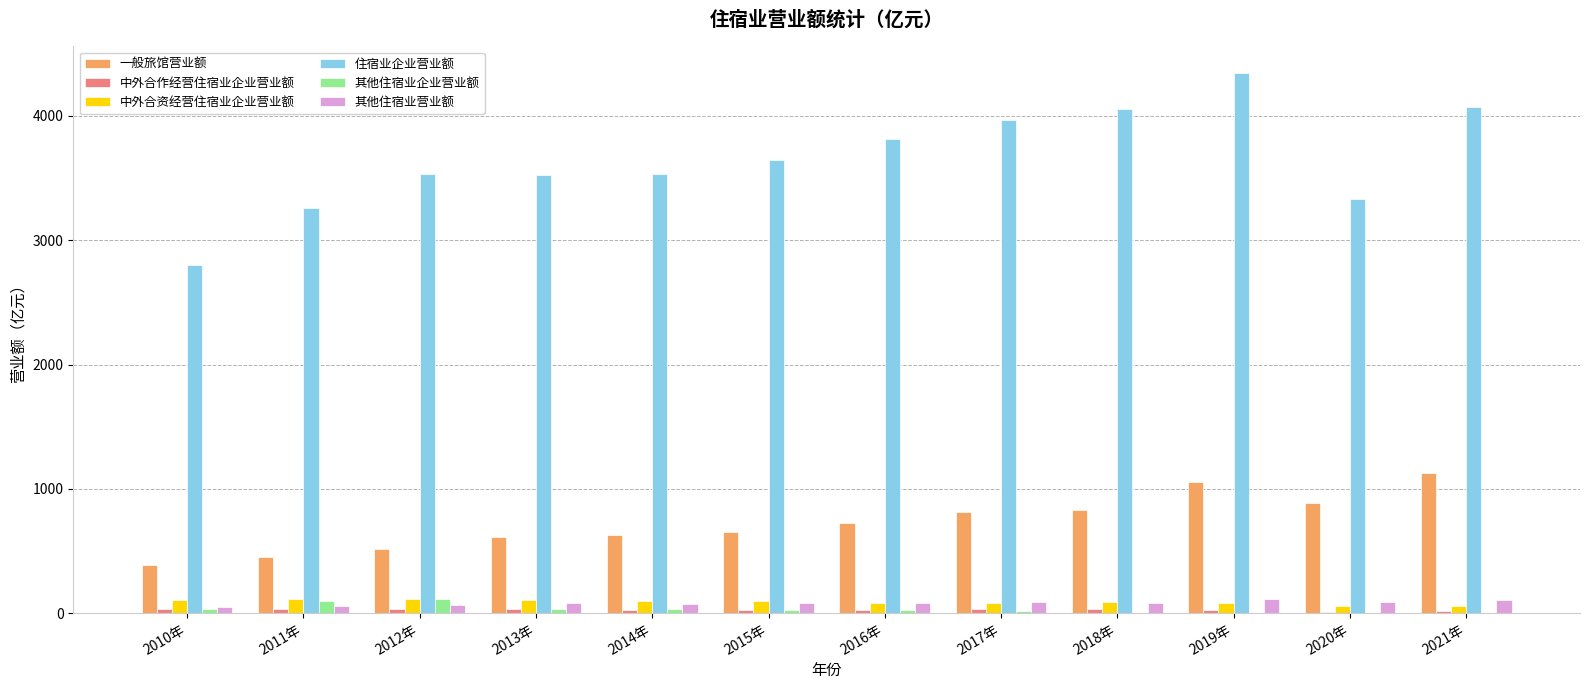

How many data points does each series have?

12